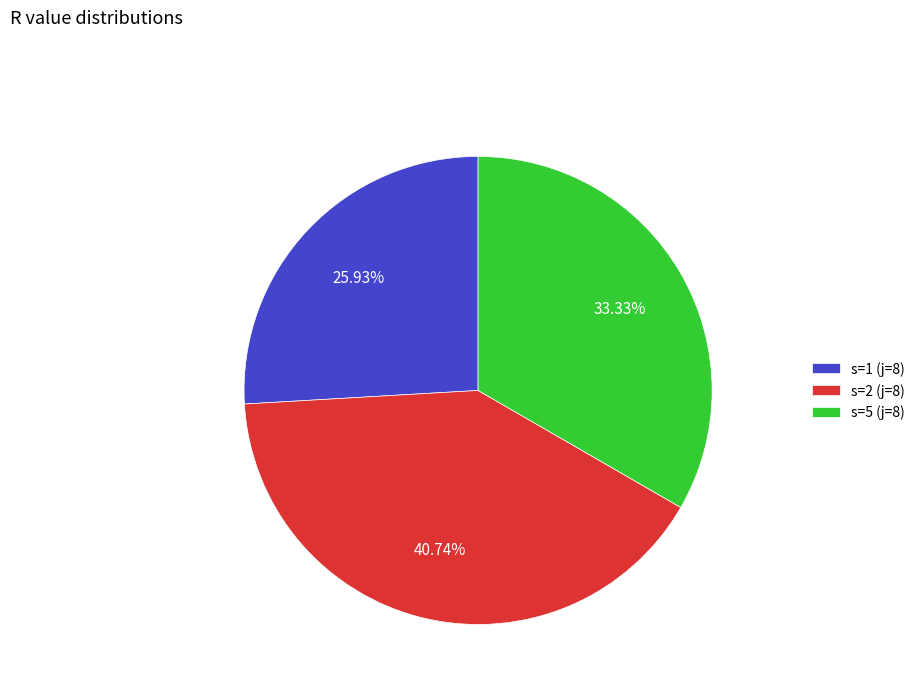

To the nearest percent, what is the average slice percentage?

33%